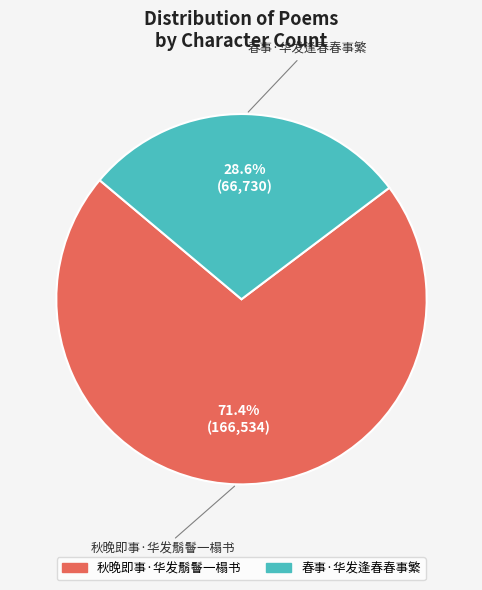

To the nearest percent, what is the difference between the 秋晚即事·华发鬅鬙一榻书 and 春事·华发逢春春事繁 slice percentages?

43%